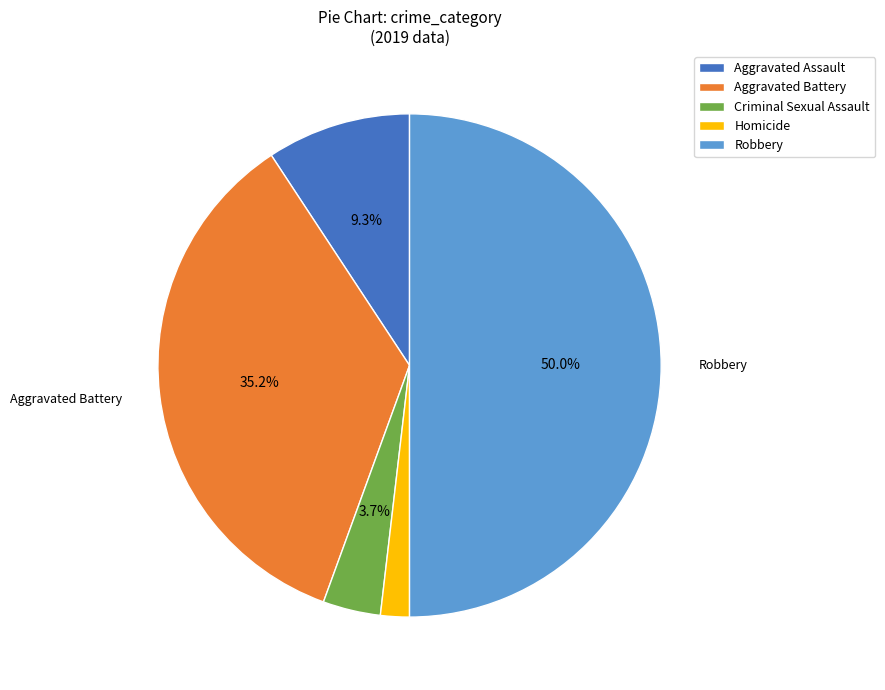

To the nearest percent, what is the combined percentage of Aggravated Assault and Criminal Sexual Assault?

13%